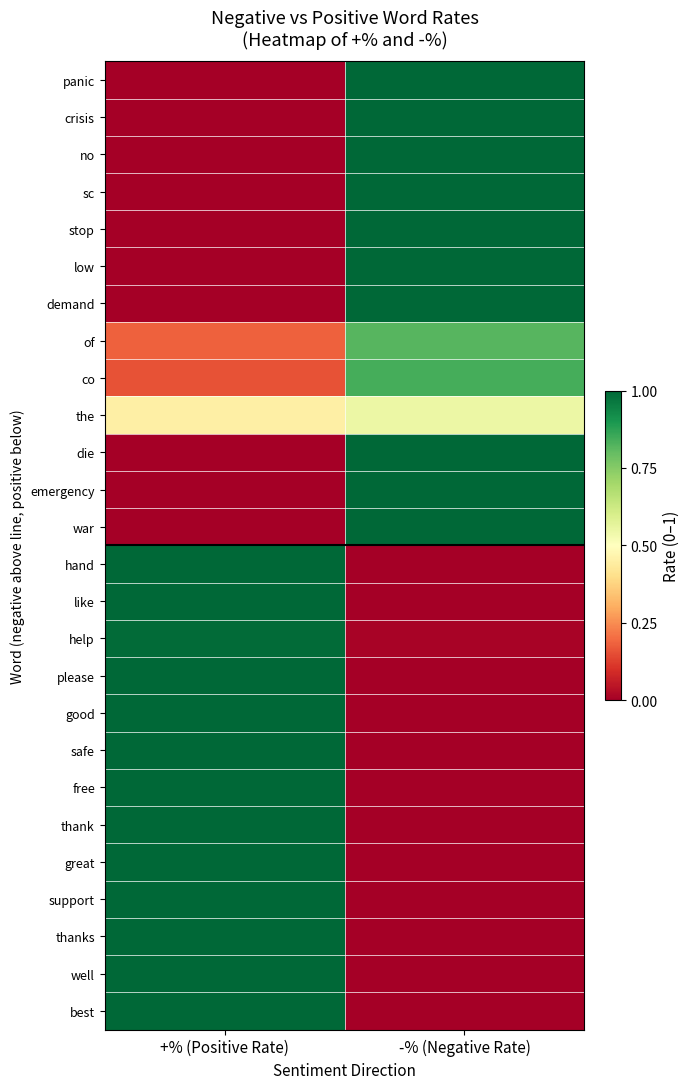

What is the difference between the highest and lowest values at +% (Positive Rate)?

1.0